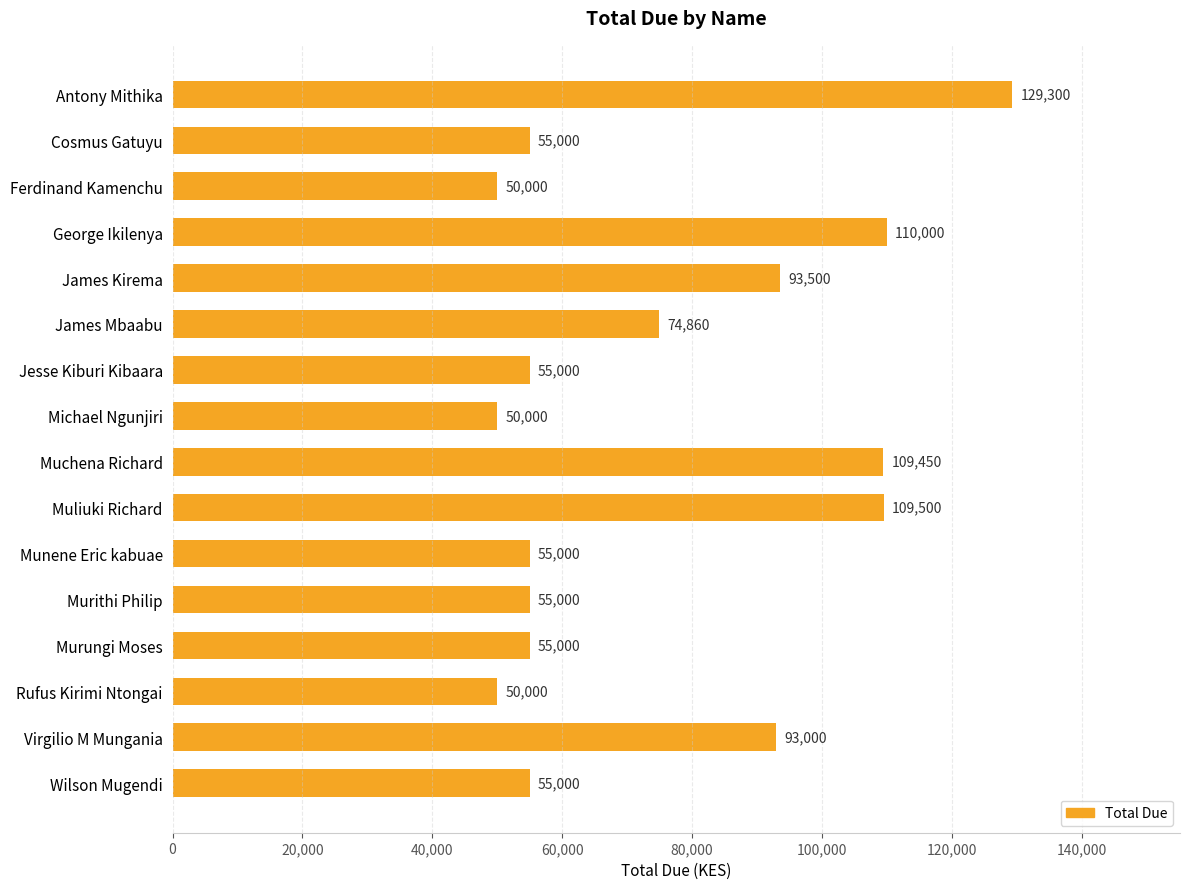

Are the bars grouped side by side (vs. stacked)?

No